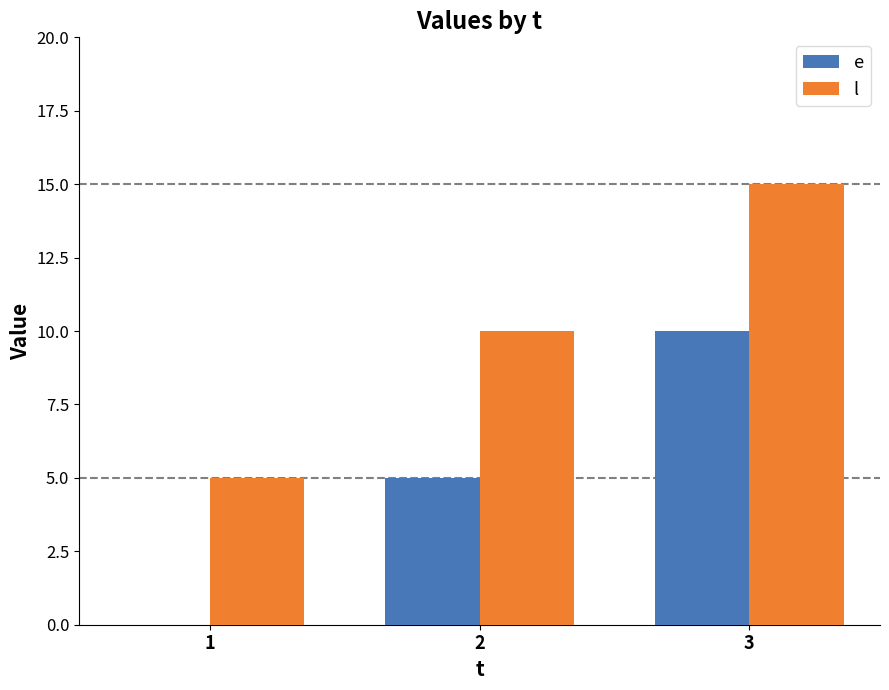

What is the highest value of the e series?

10